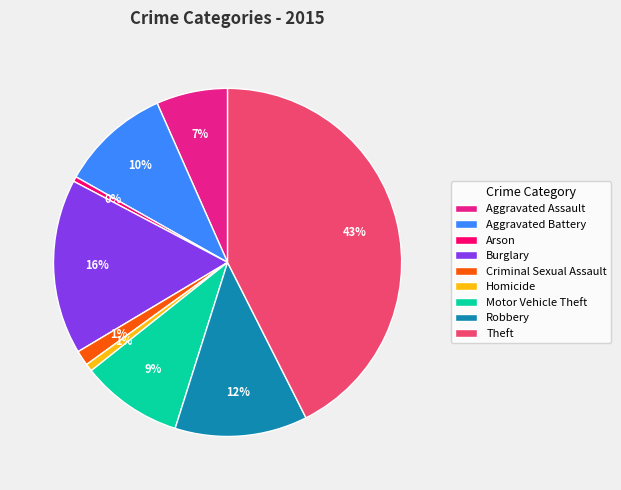

Between Arson and Motor Vehicle Theft, which is larger?

Motor Vehicle Theft